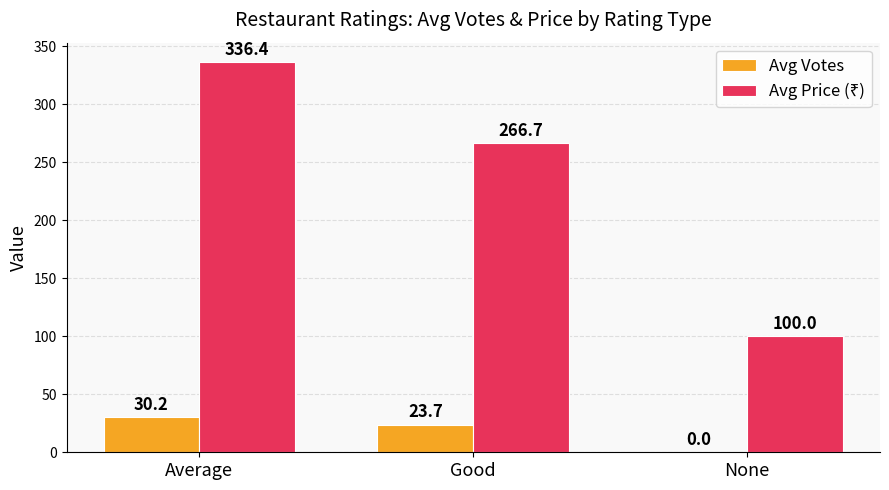

The value of Avg Votes at None is 0.0. True or false?

True